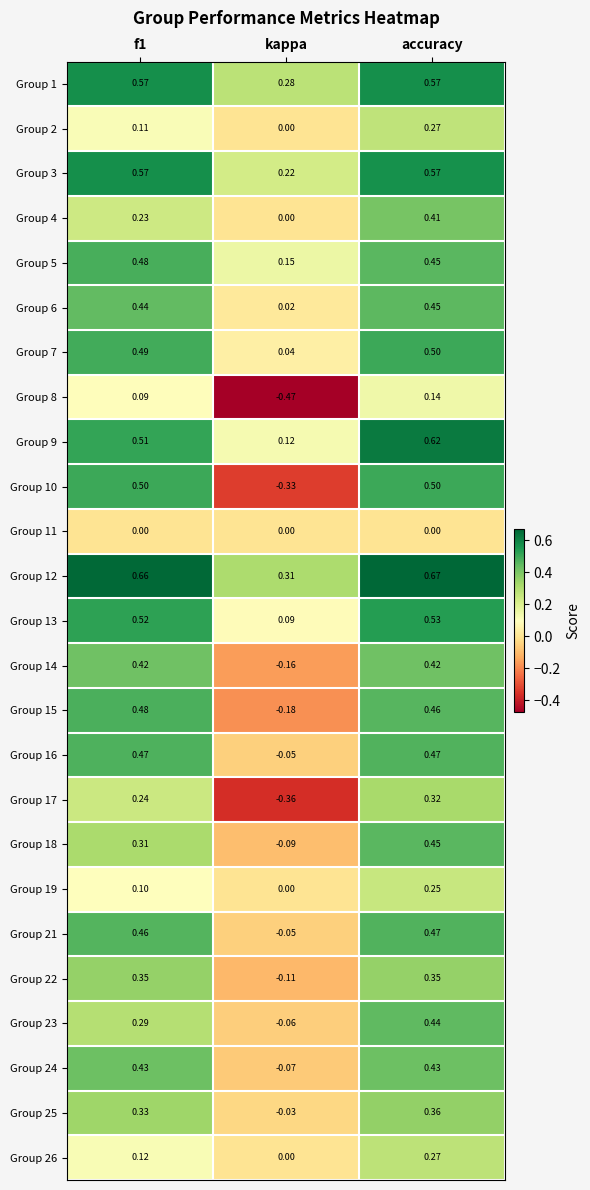

Where is Group 9 nearest to the value 0?

kappa